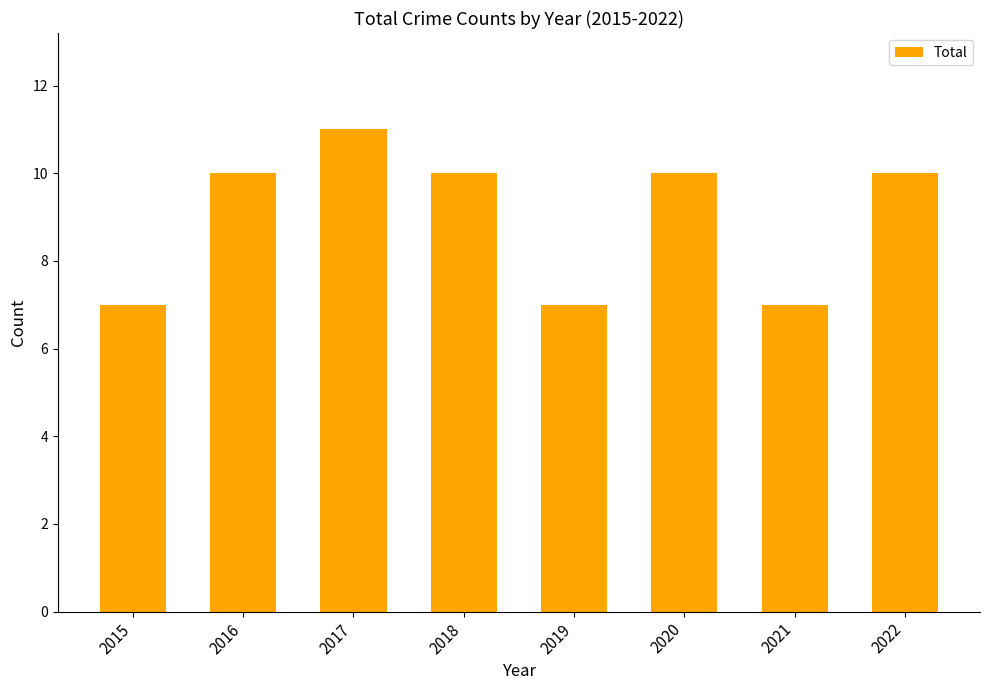

How many categories are shown in the chart?

8